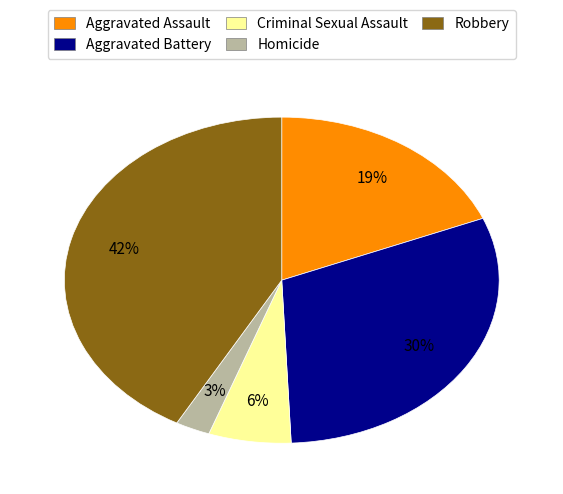

Rank the categories by value from lowest to highest.

Homicide, Criminal Sexual Assault, Aggravated Assault, Aggravated Battery, Robbery